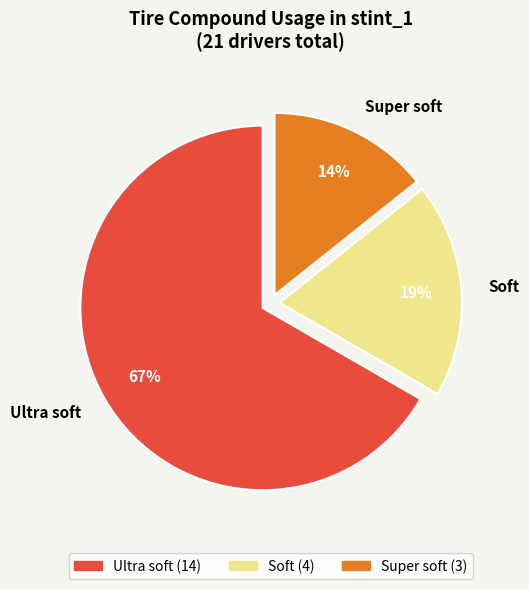

Combined, do Soft and Super soft account for over 50%?

No